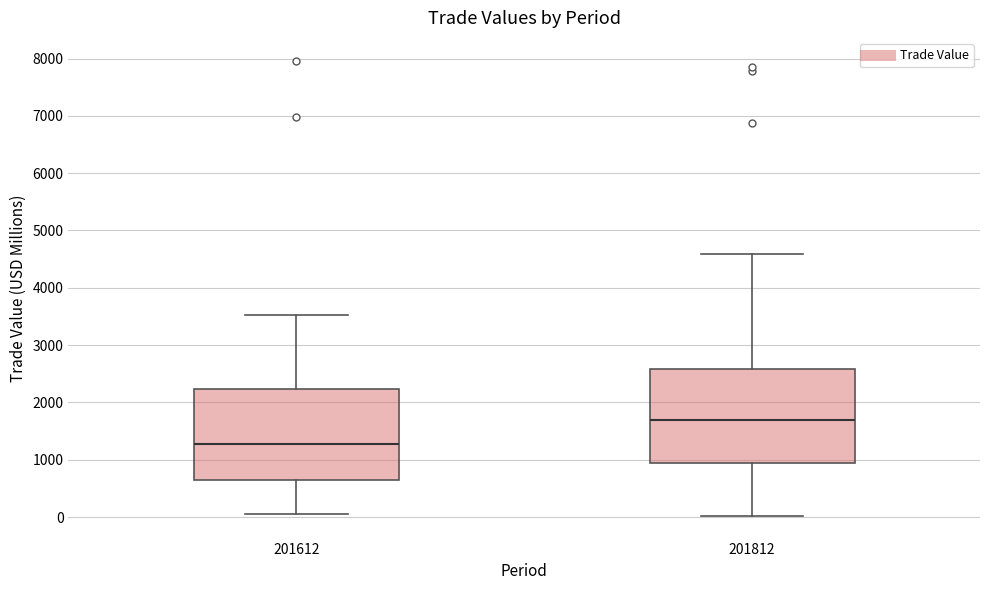

Where does the upper whisker of the box at x = 201612 end on the y-axis? The values are not printed on the chart, so give them approximately, as read against the axis.

3500